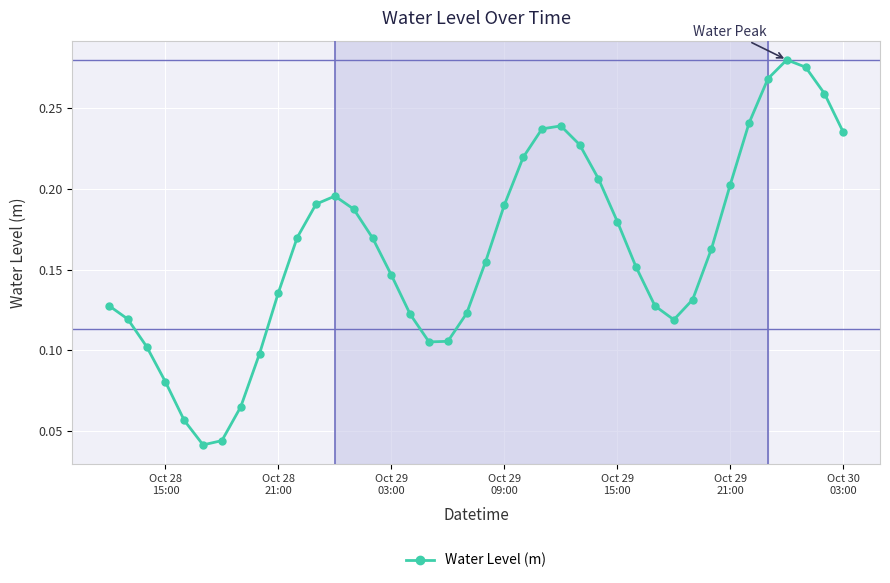

Count the values in the range 0 to 1.

40